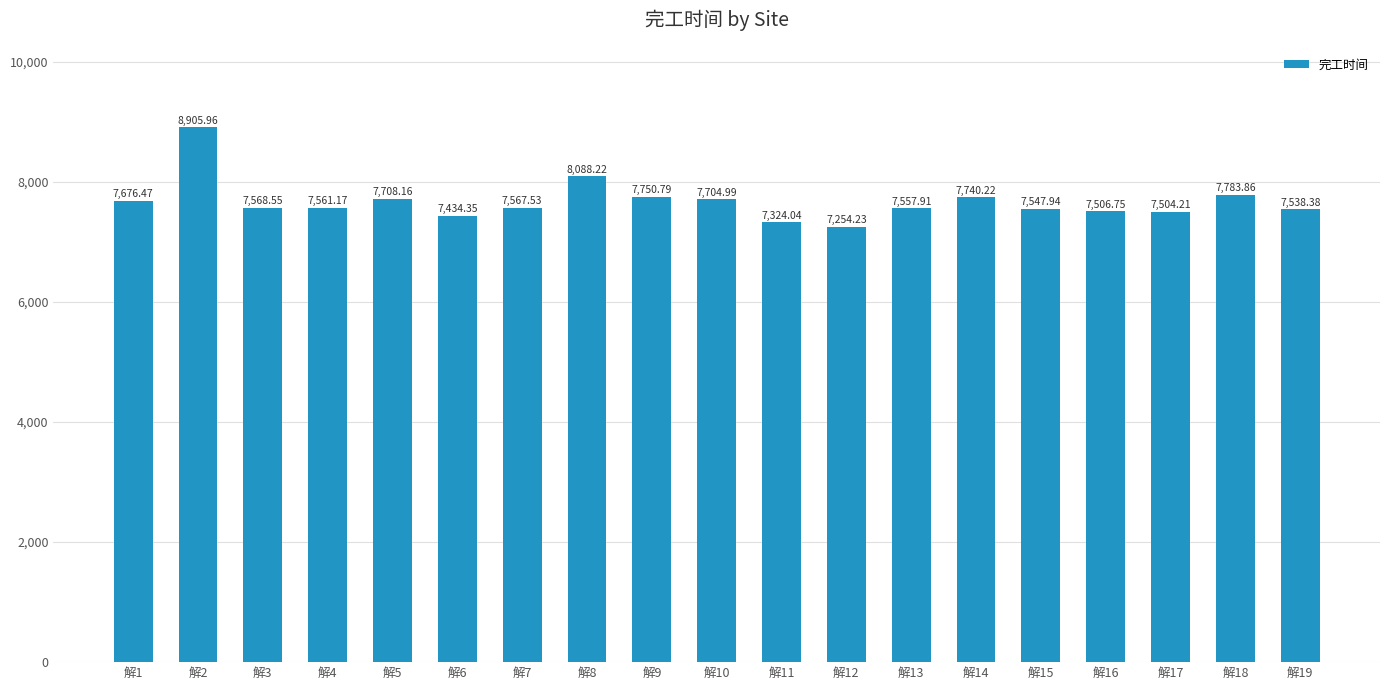

Which has a higher value, 解9 or 解11?

解9